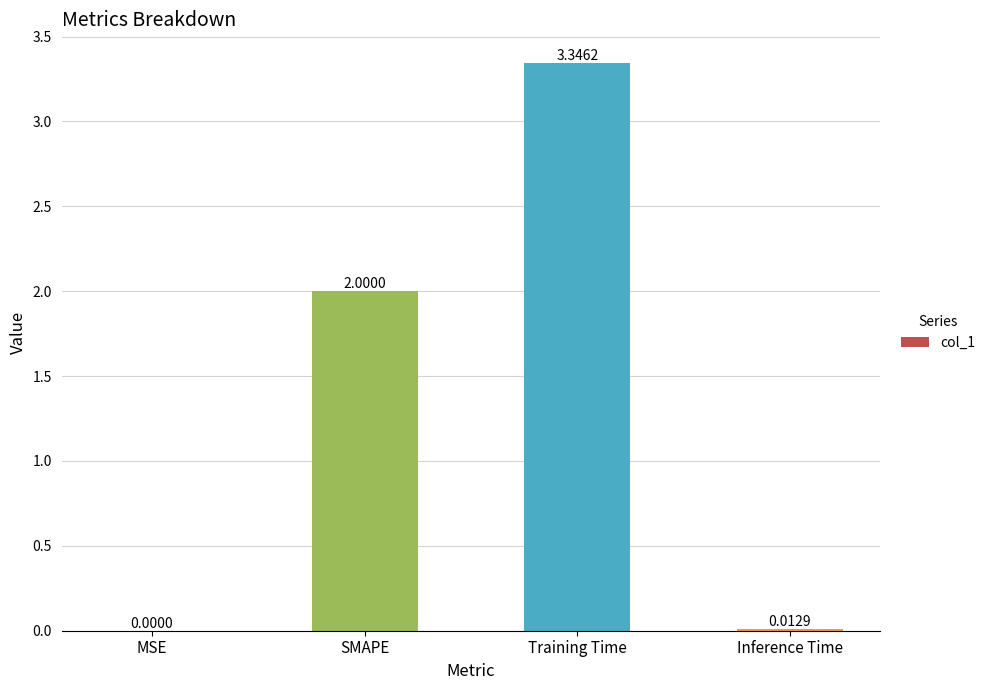

What is the sum of all values?

5.4